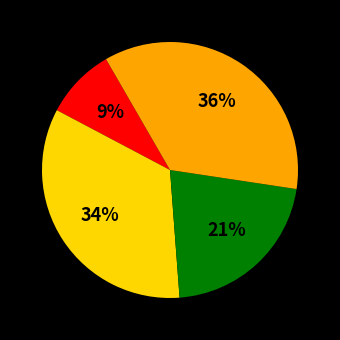

To the nearest percent, what is the average slice percentage?

25%